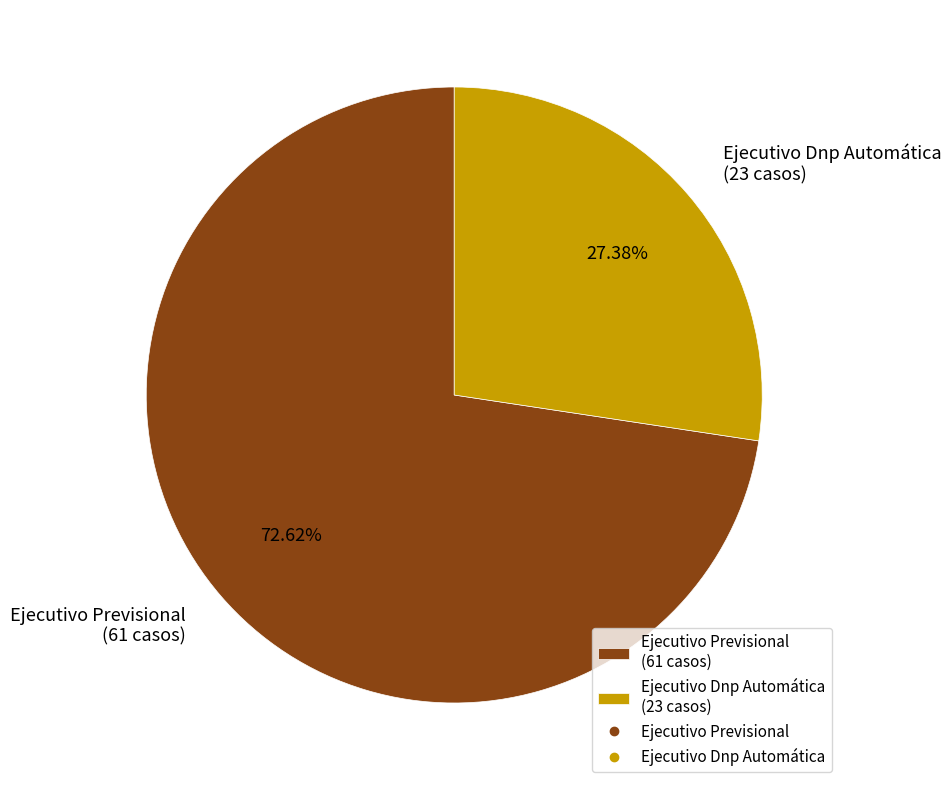

Between Ejecutivo Previsional and Ejecutivo Dnp Automática, which is larger?

Ejecutivo Previsional